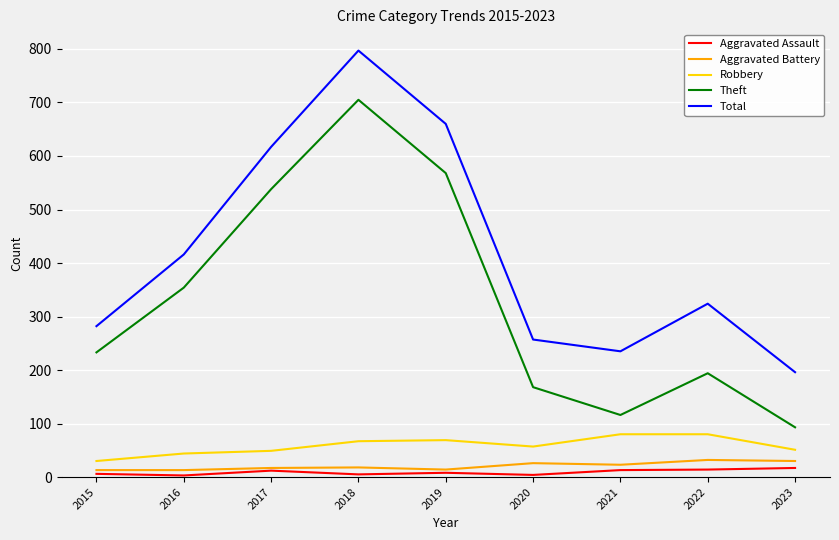

True or false: Total has a value of 235 at 2021.

True